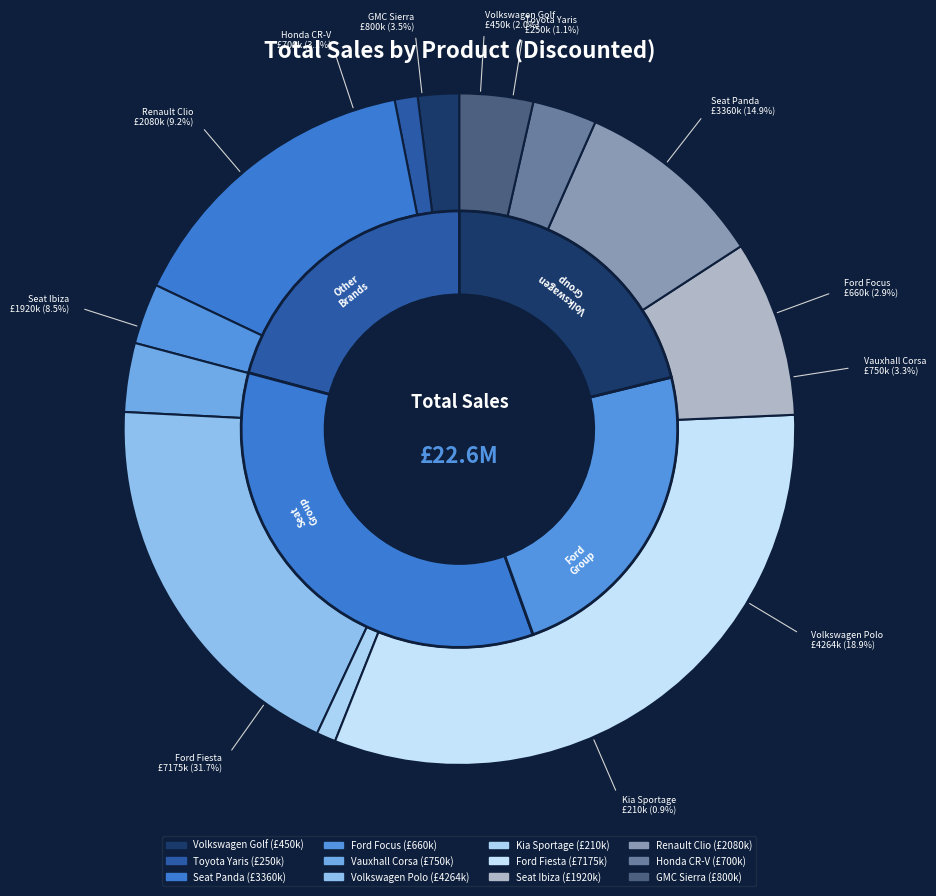

What percentage is the Volkswagen Polo slice, to the nearest percent?

19%